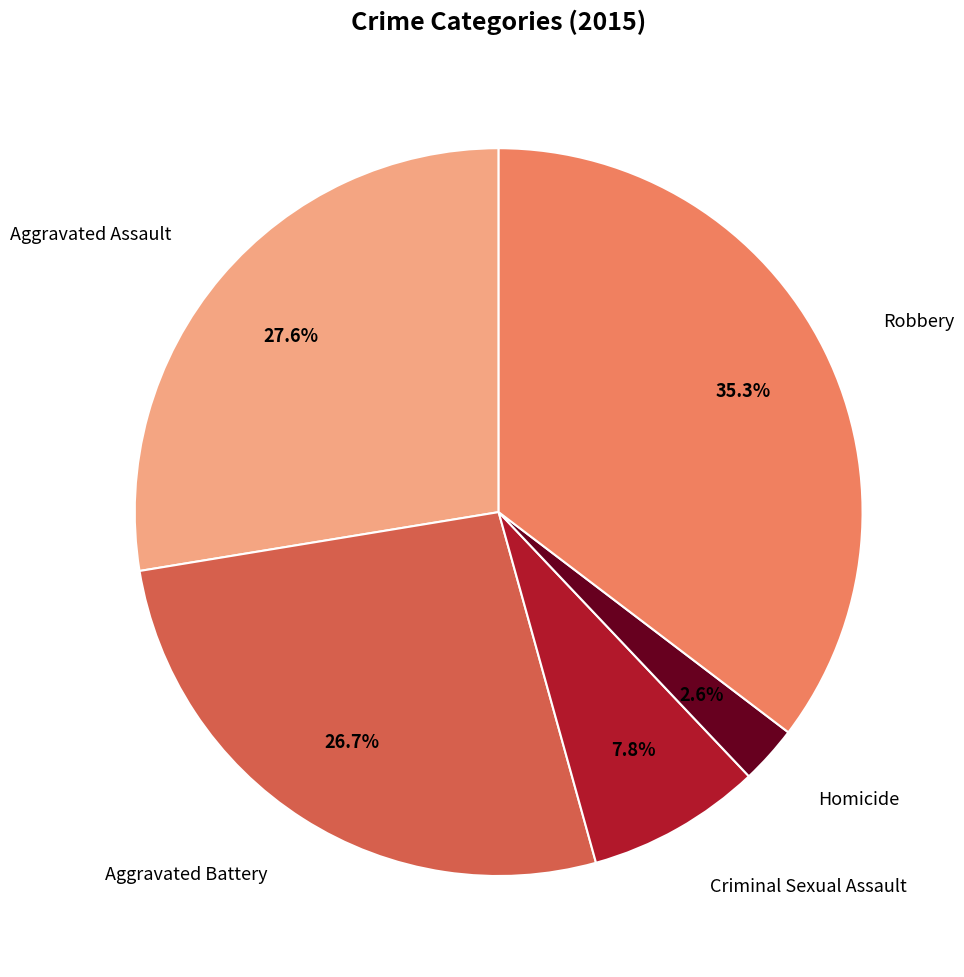

How many segments does this pie chart have?

5